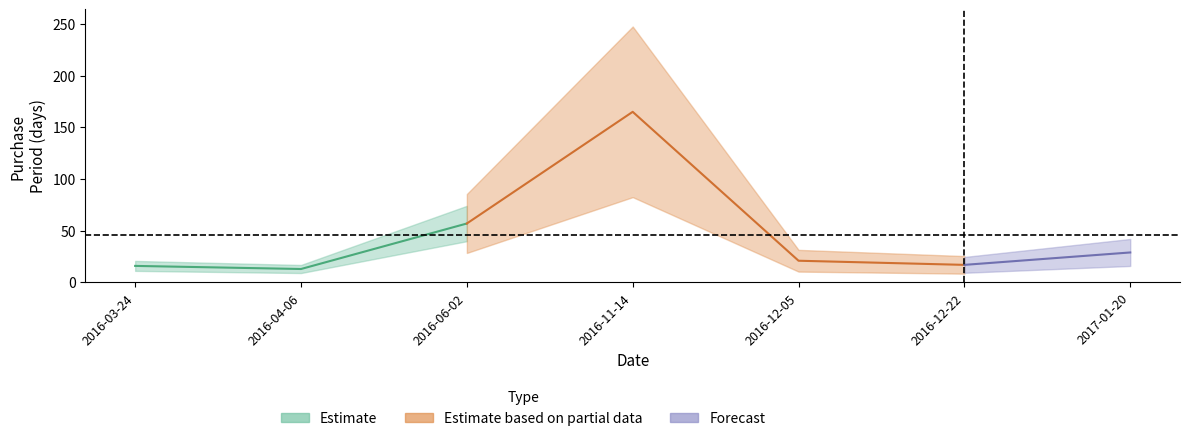

How many lines are shown in the chart?

1